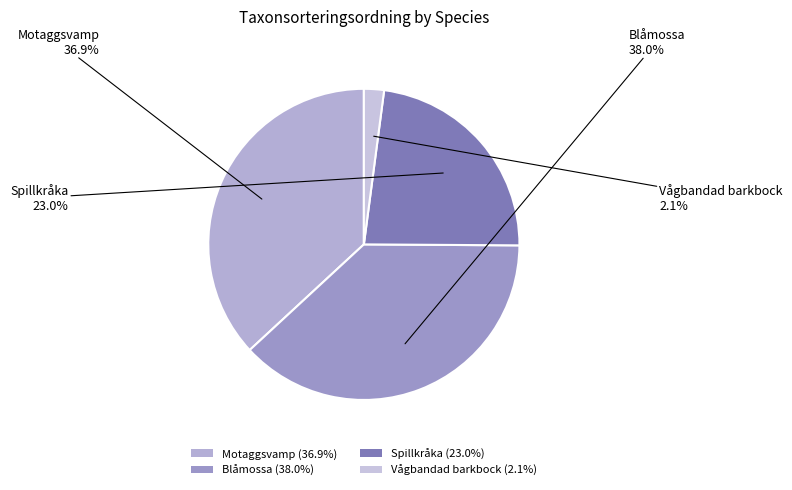

Which has a higher value, Vågbandad barkbock or Motaggsvamp?

Motaggsvamp